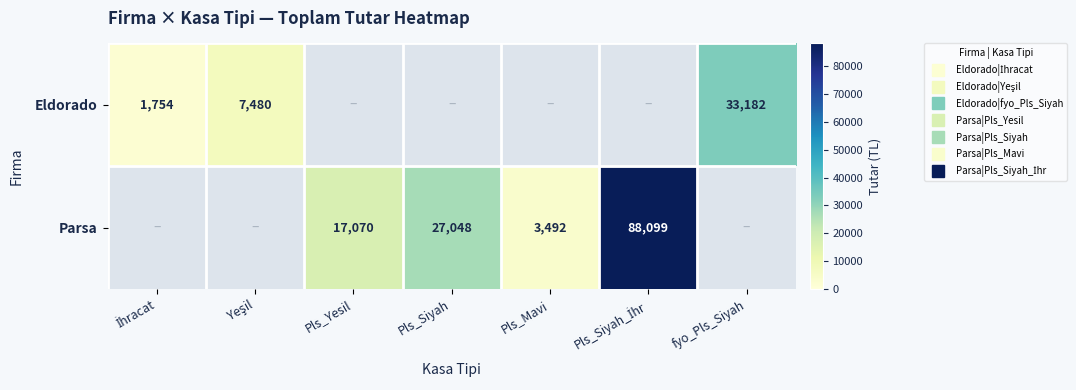

Is the value of Parsa at Pls_Yesil greater than the value of Eldorado at Pls_Siyah?

No